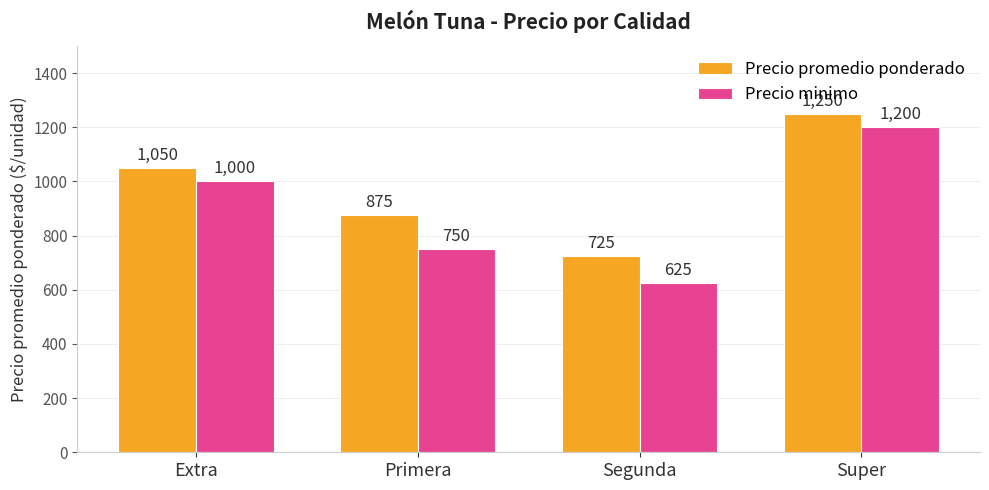

What is the maximum value shown in the chart?

1250